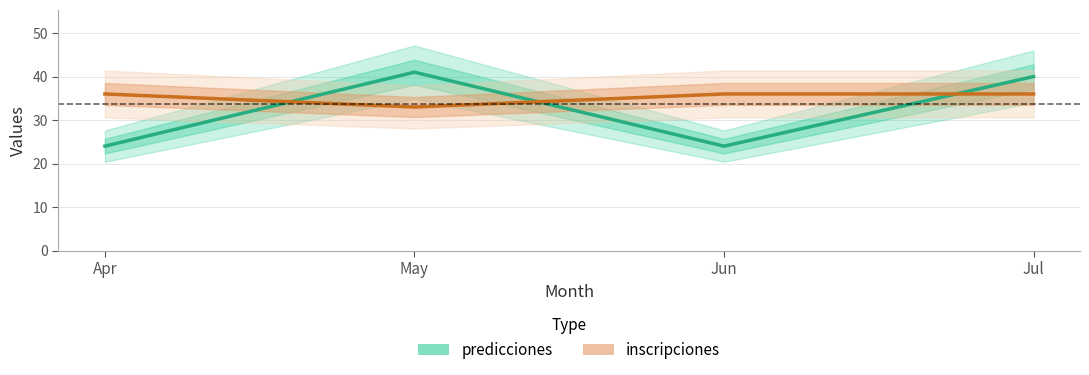

At which label is inscripciones closest to 34?

May